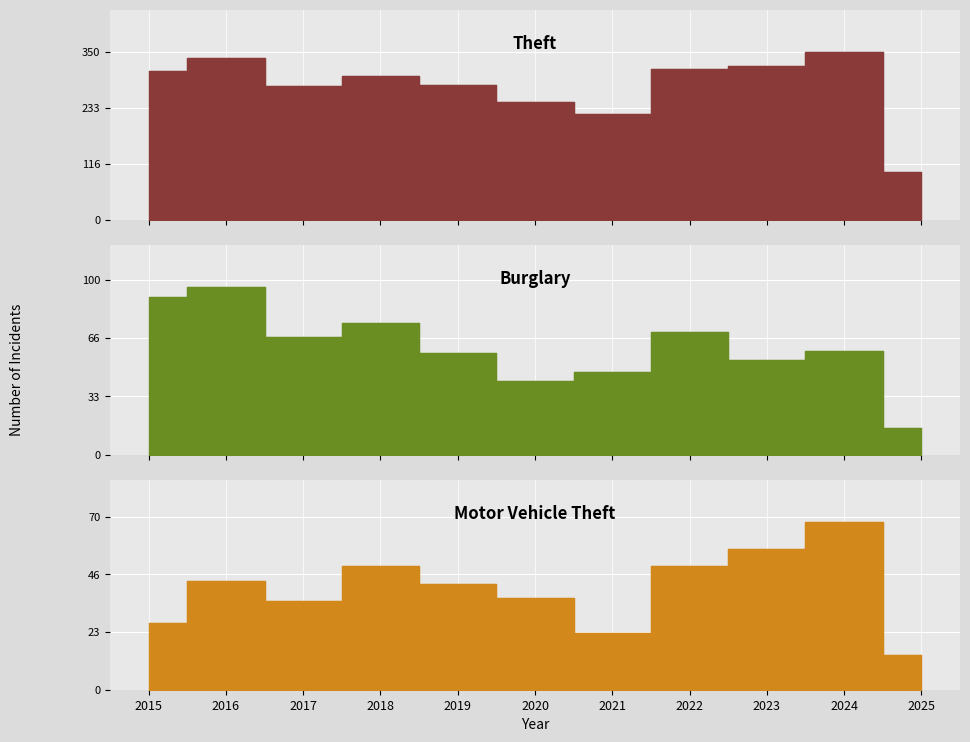

Which label corresponds to the largest value in the chart?

2024